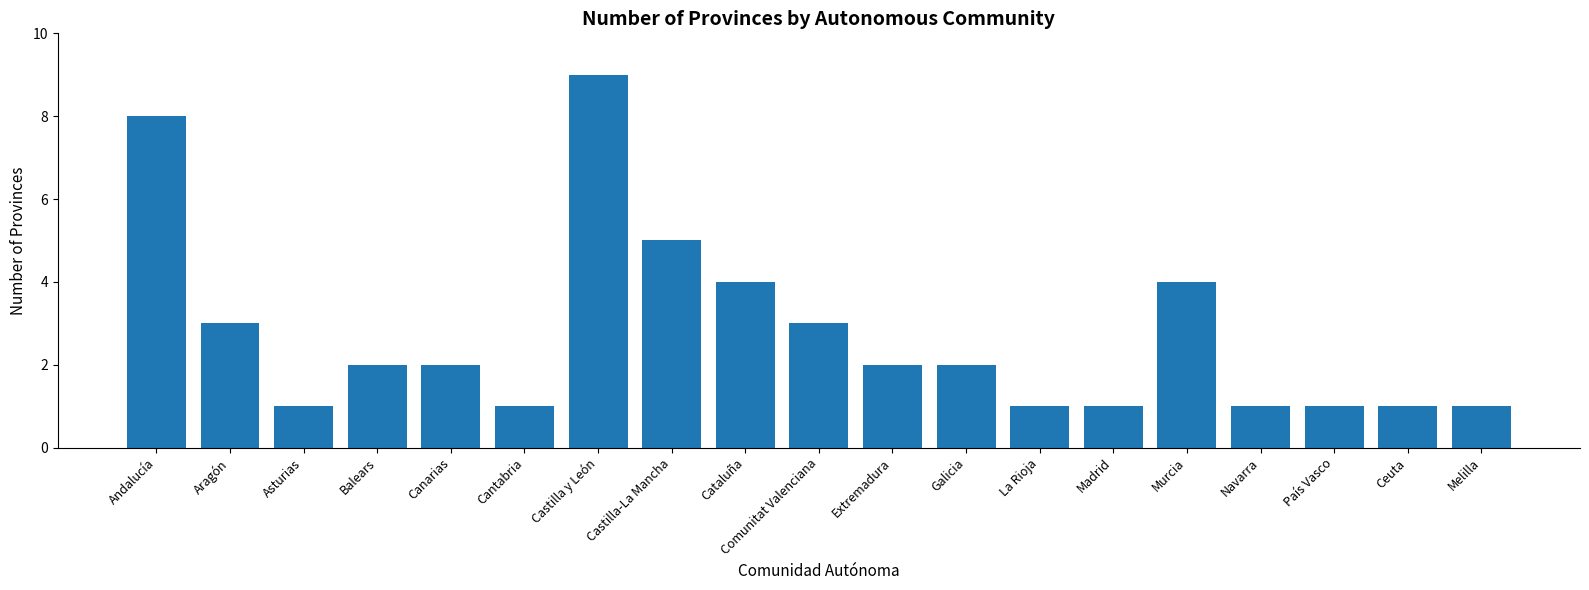

At which label is the value closest to 5?

Castilla-La Mancha